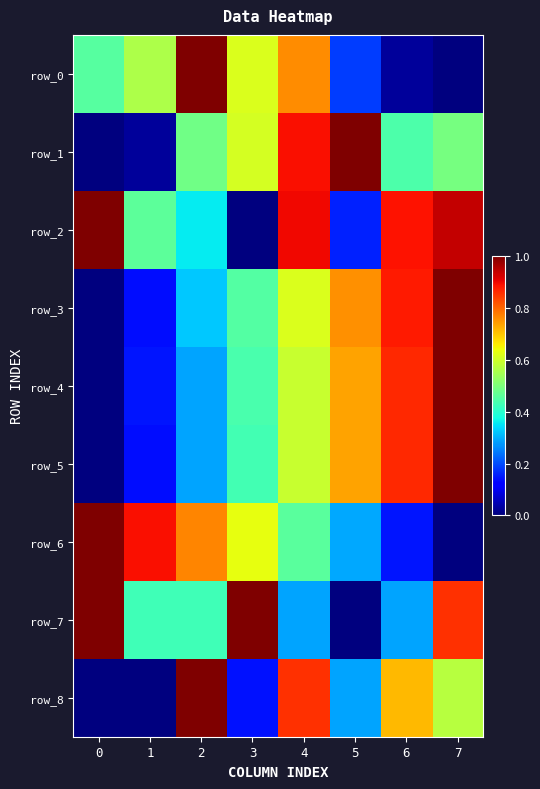

Reading left to right, extract all data points from this chart.

row_0: 0.5	0.6	1.0	0.6	0.8	0.2	0.0	0.0
row_1: 0.0	0.0	0.5	0.6	0.9	1.0	0.4	0.5
row_2: 1.0	0.5	0.4	0.0	0.9	0.2	0.9	0.9
row_3: 0.0	0.1	0.3	0.5	0.6	0.8	0.9	1.0
row_4: 0.0	0.1	0.3	0.4	0.6	0.7	0.9	1.0
row_5: 0.0	0.1	0.3	0.4	0.6	0.7	0.9	1.0
row_6: 1.0	0.9	0.8	0.6	0.5	0.3	0.1	0.0
row_7: 1.0	0.4	0.4	1.0	0.3	0.0	0.3	0.9
row_8: 0.0	0.0	1.0	0.1	0.9	0.3	0.7	0.6